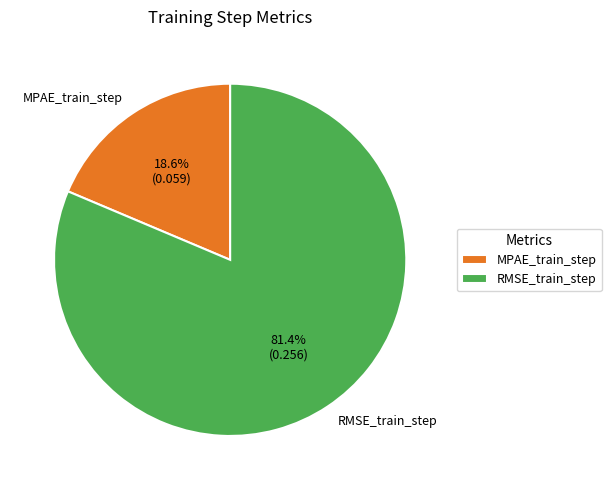

Rank the categories by value from highest to lowest.

RMSE_train_step, MPAE_train_step